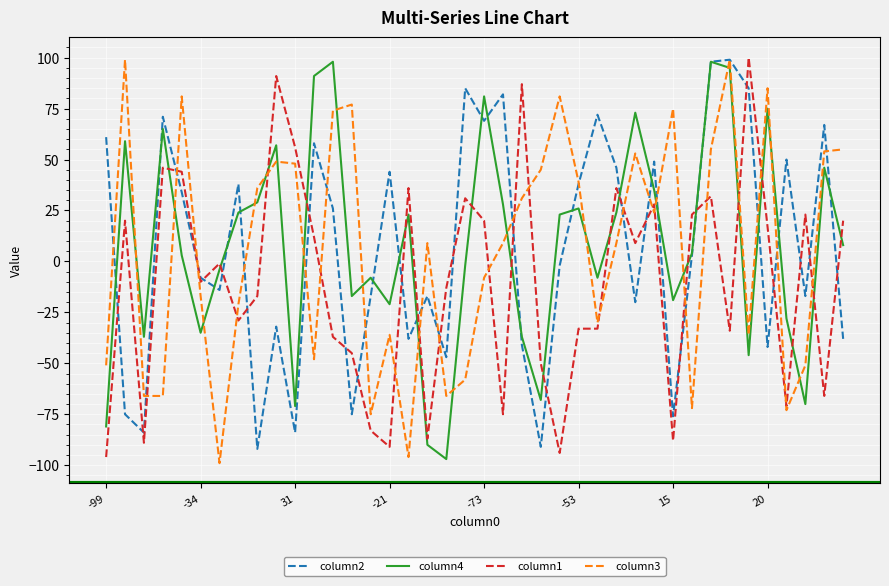

How many lines are shown in the chart?

4